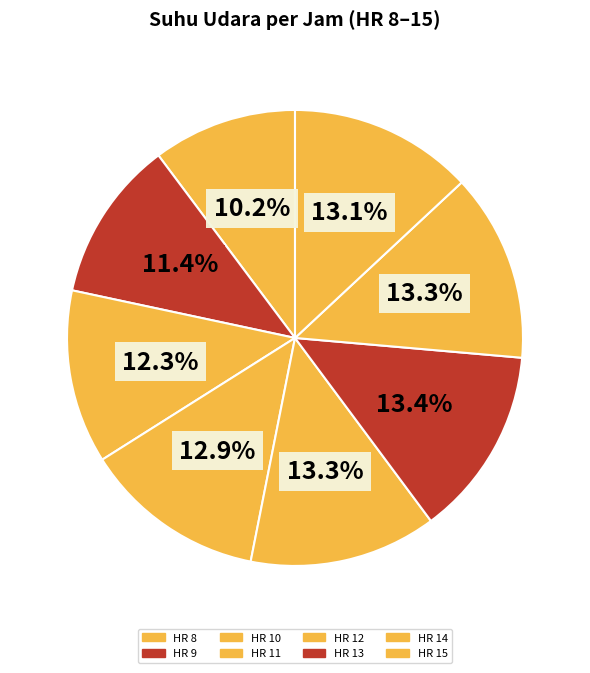

Count the number of slices in the pie.

8